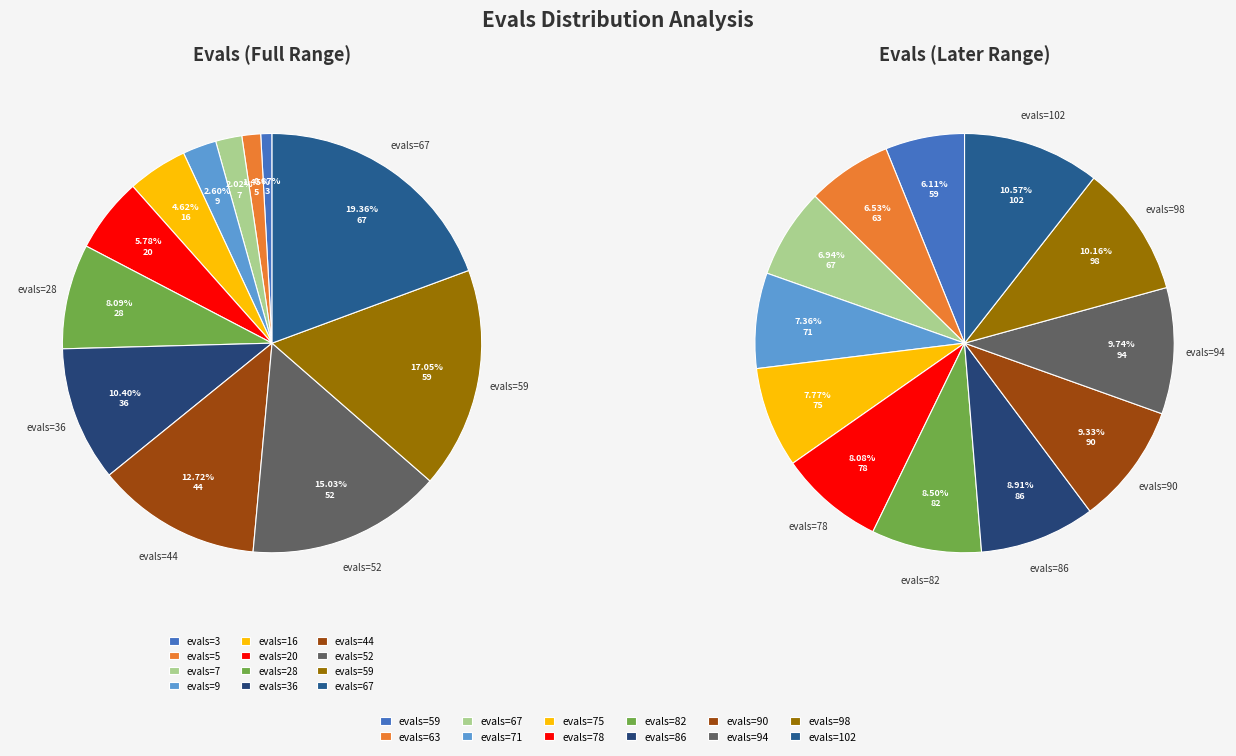

The evals=5 slice represents 7% of the pie. True or false?

False